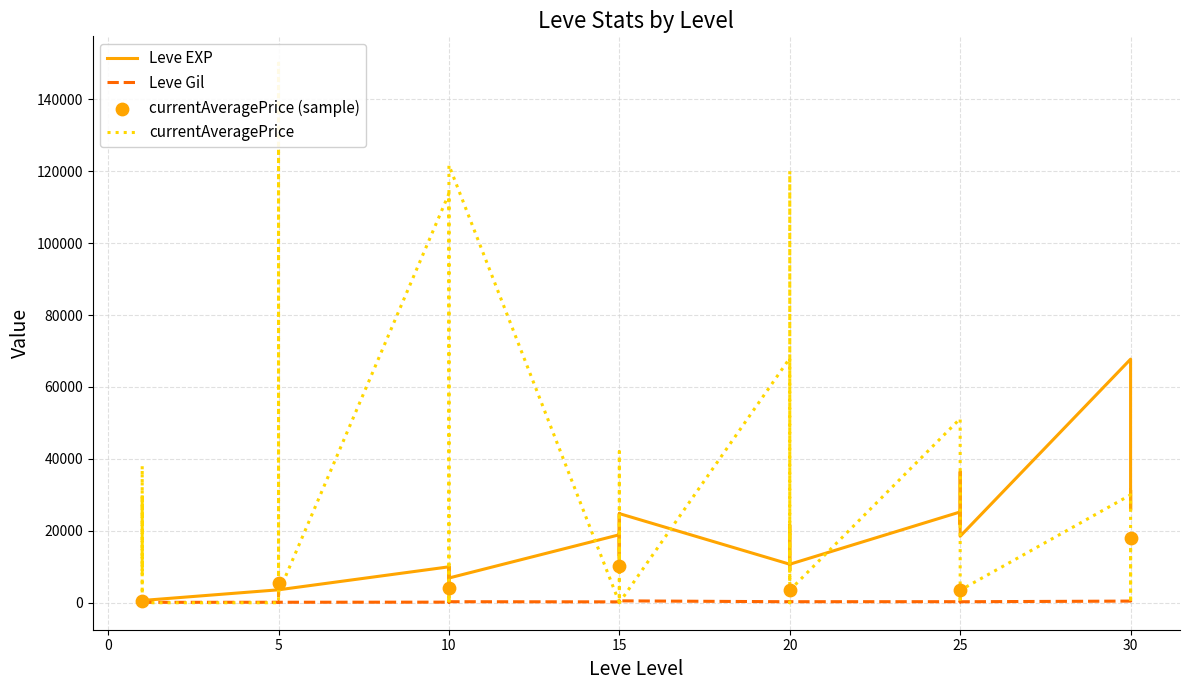

Is the value of currentAveragePrice at 10 greater than the value of Leve EXP at 25?

Yes